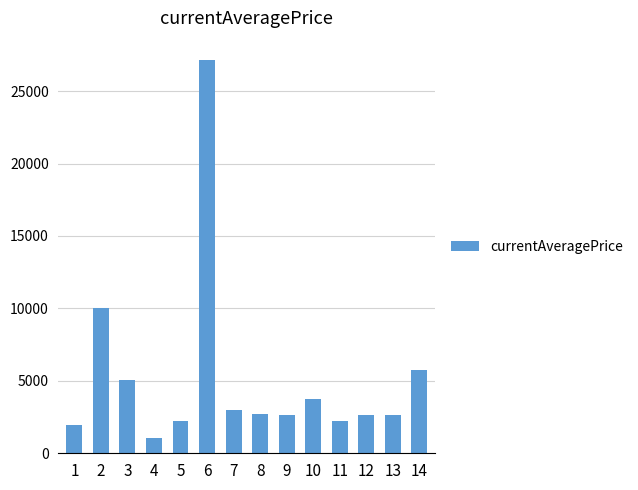

What is the value of the 10th bar from the left?

3767.0